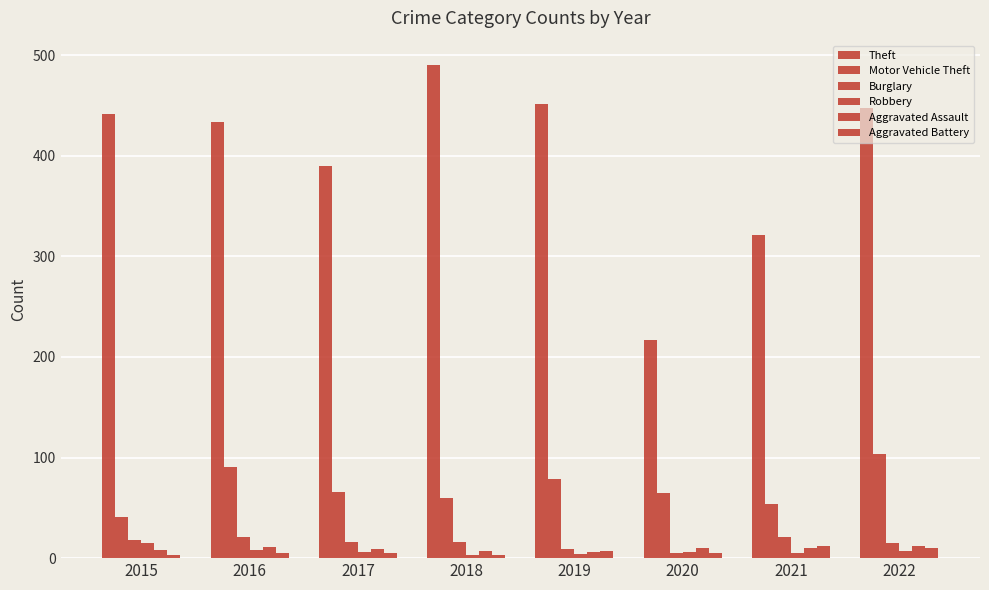

What is the smallest value displayed?

3